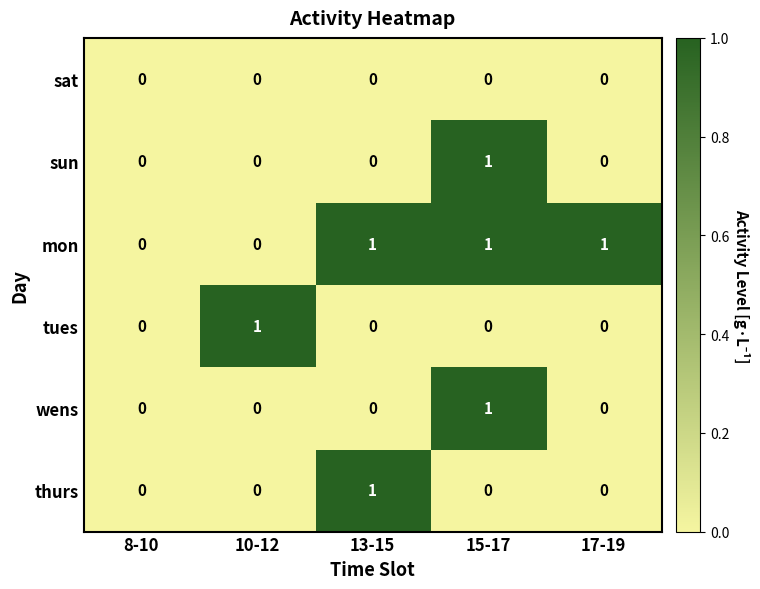

Which series has the largest total across all categories?

mon